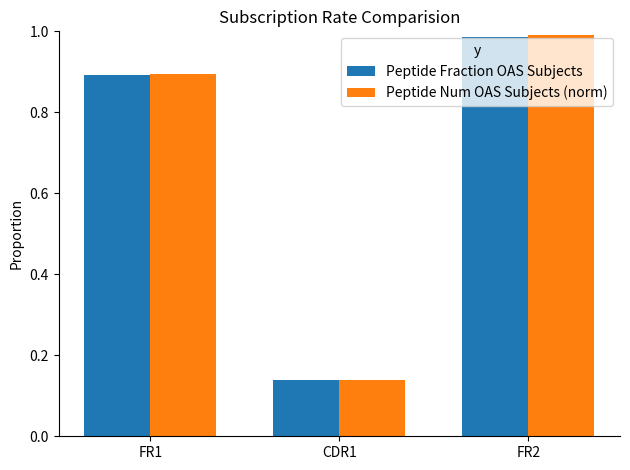

What is the sum of the Peptide Fraction OAS Subjects values at CDR1 and FR2?

1.1